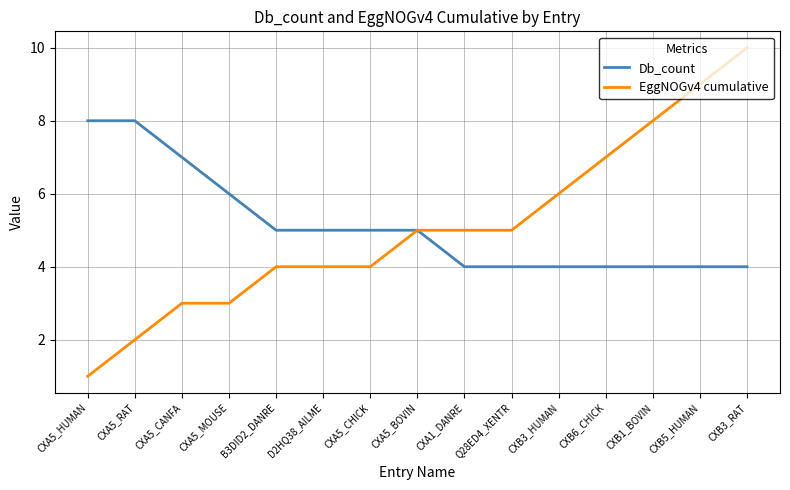

How many Db_count values are between 4 and 6?

12